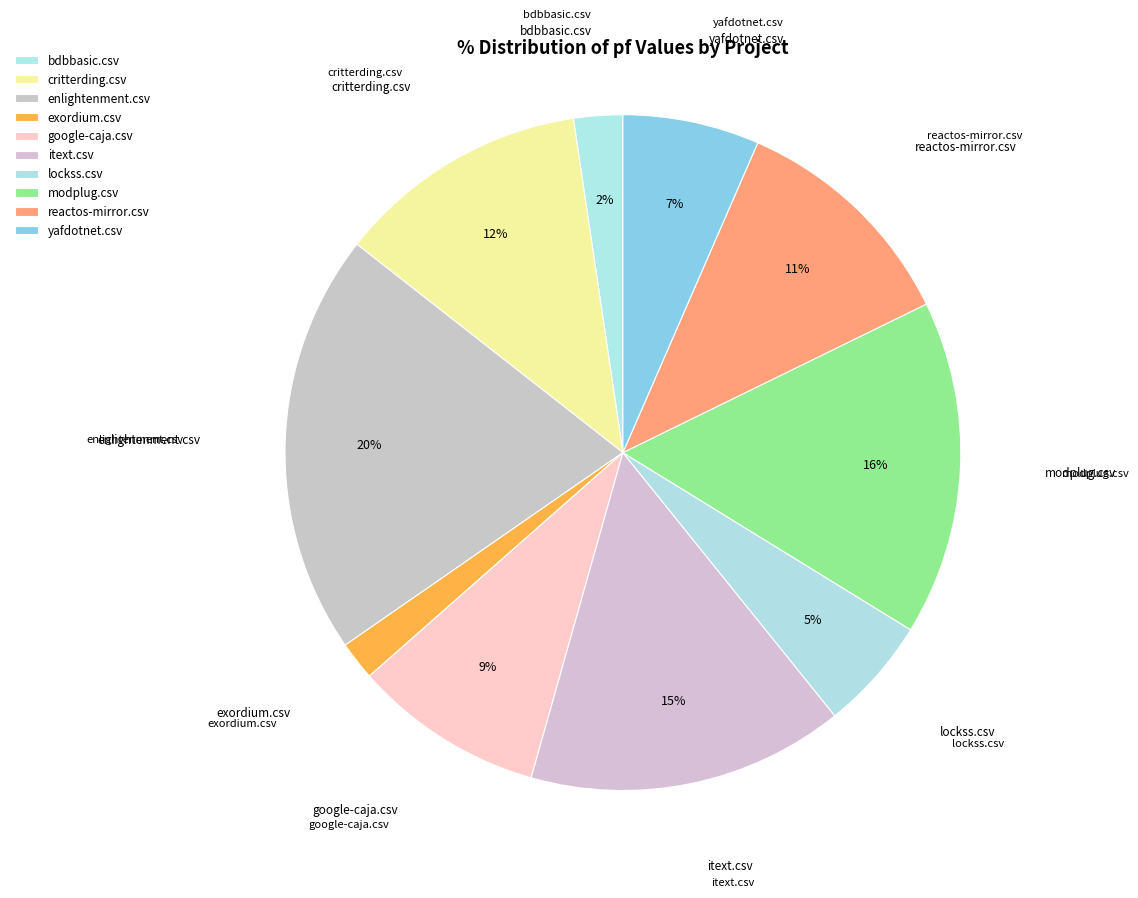

To the nearest percent, what is the average slice percentage?

10%